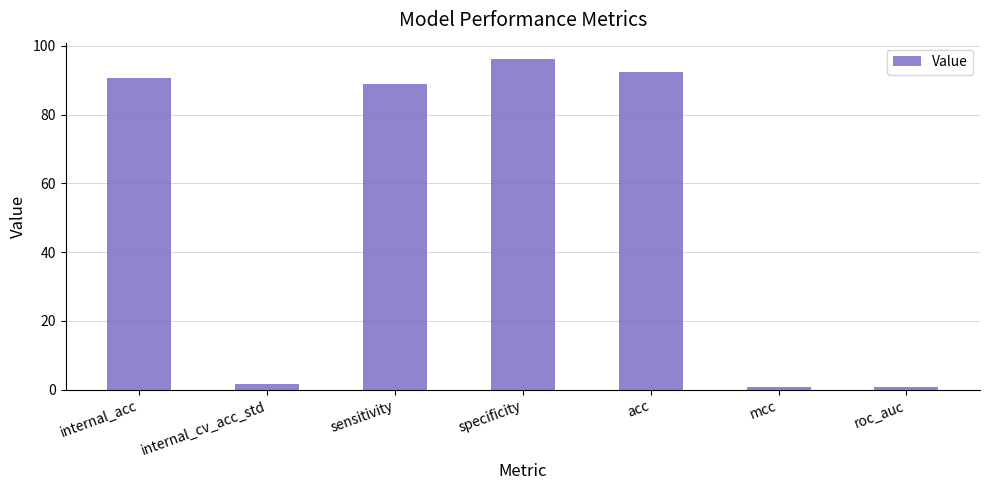

What is the greatest value displayed?

96.1